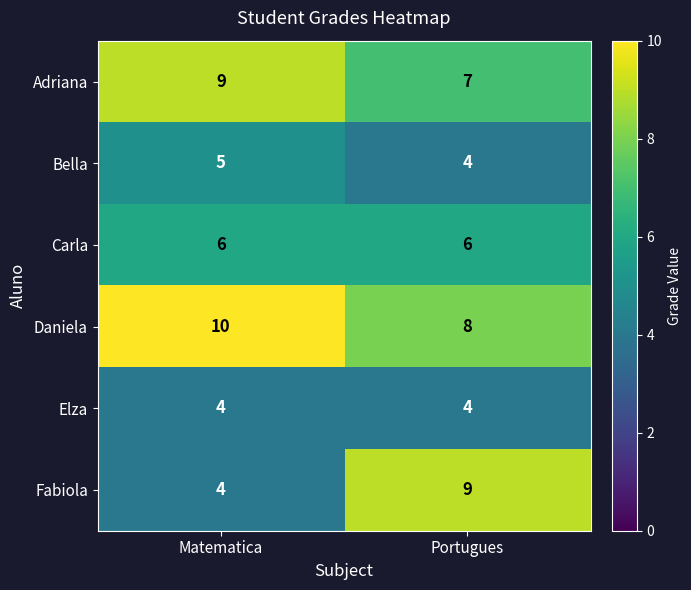

True or false: Adriana has a value of 2 at Portugues.

False